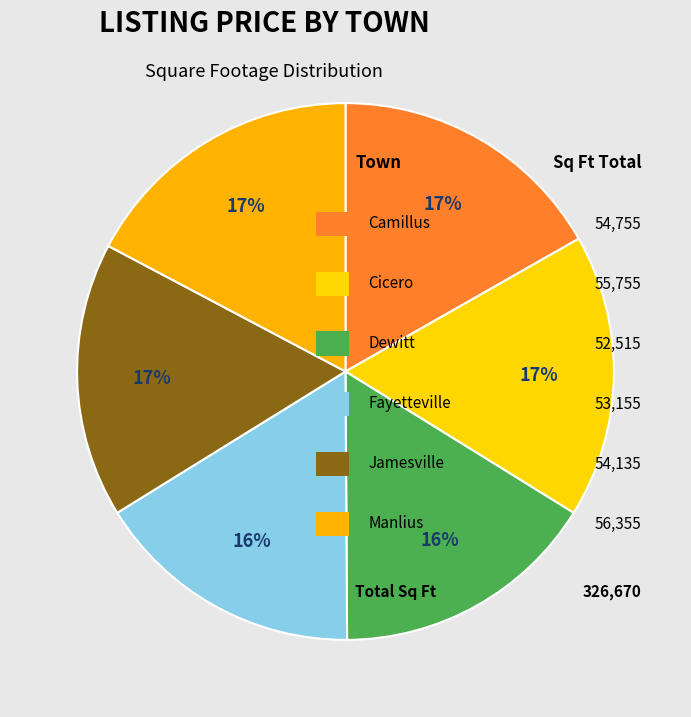

Which category has the biggest portion of the pie?

Manlius